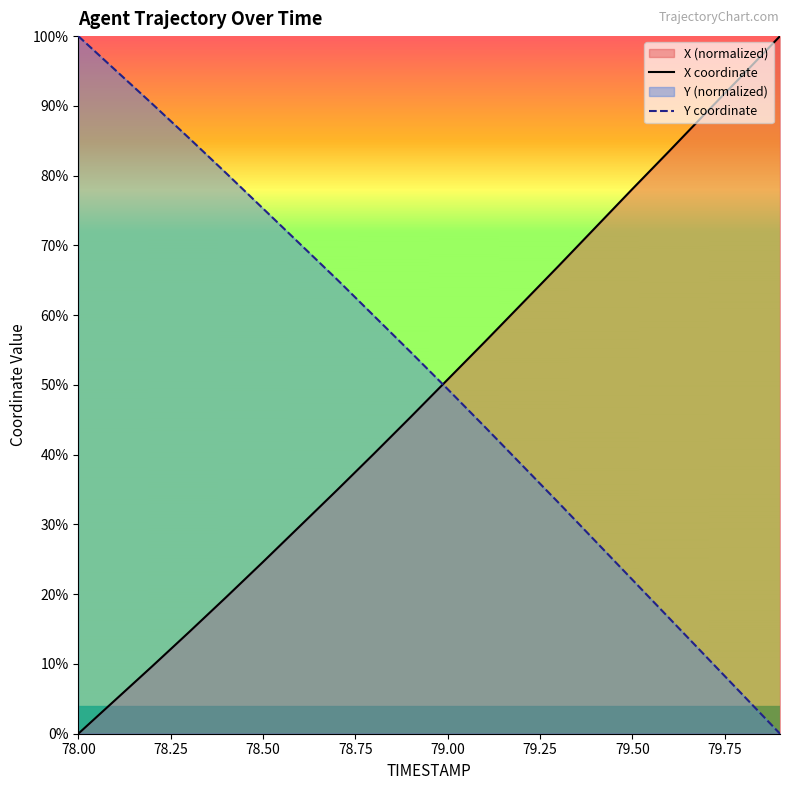

Rank the series by their maximum value, from highest to lowest.

X, Y